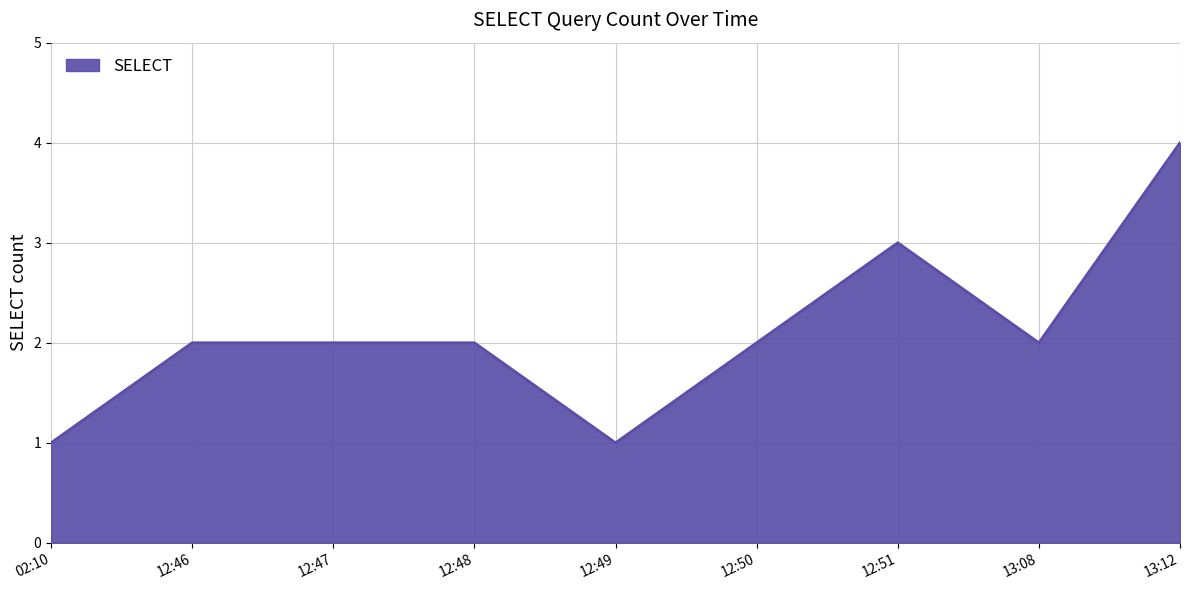

Reading right to left, what are all the values shown in this chart?

4	2	3	2	1	2	2	2	1